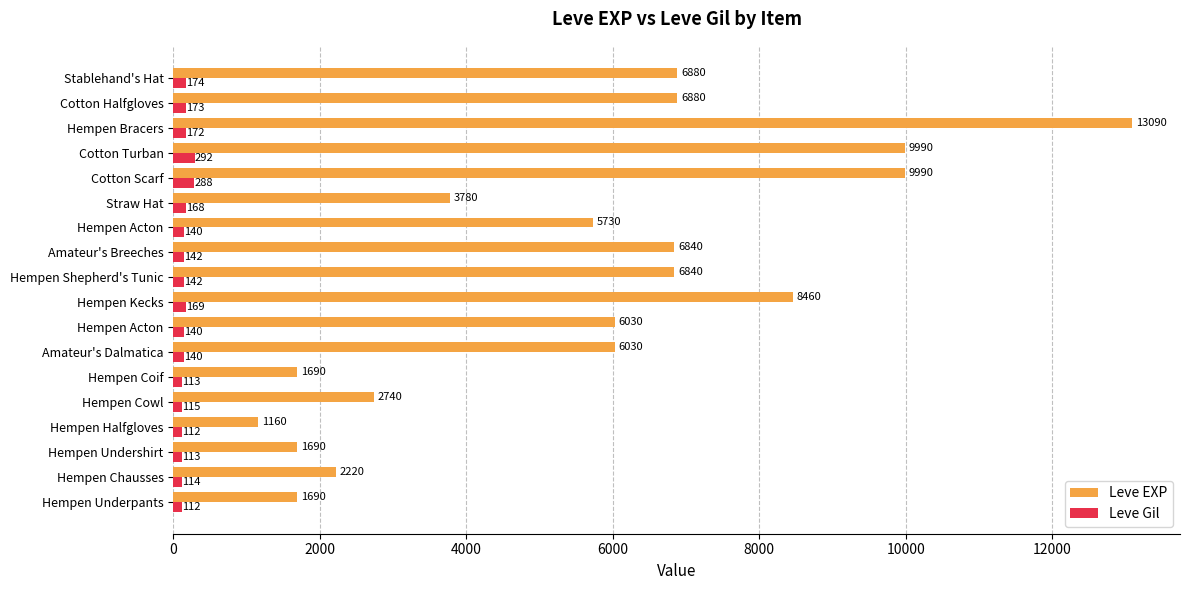

What is the difference between the second highest and second lowest values in the Leve Gil series?

176